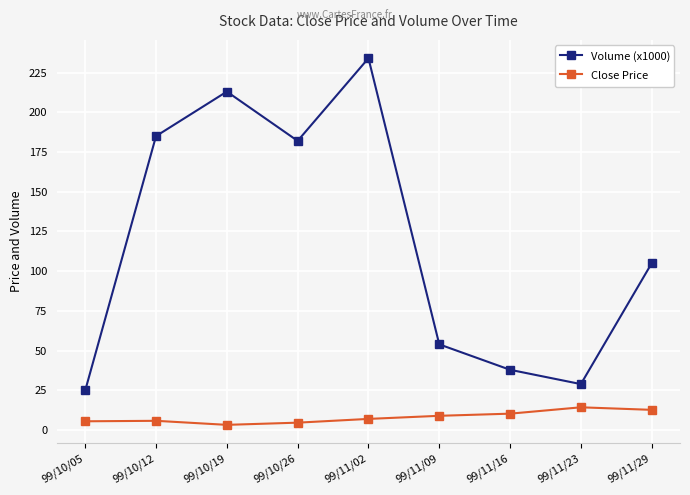

What is the label of the 9th point from the left?

99/11/29